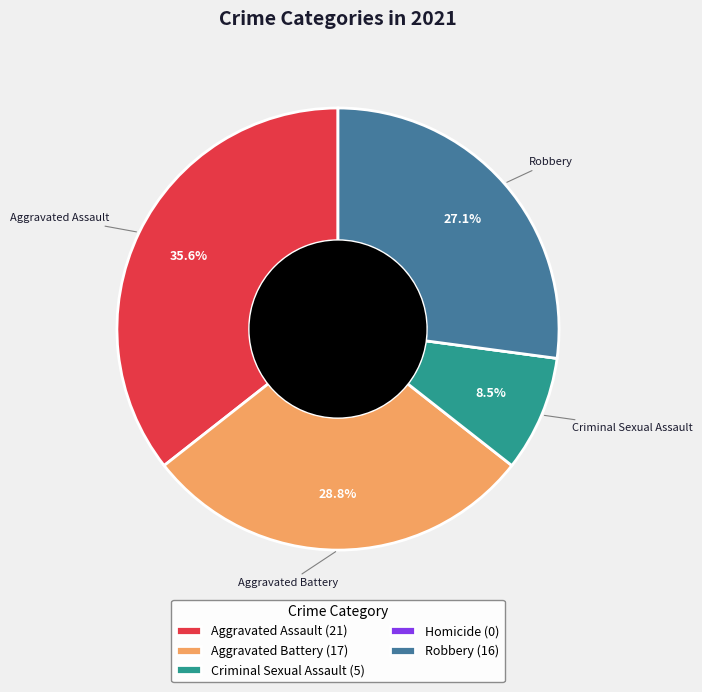

Does any single category account for the majority?

No